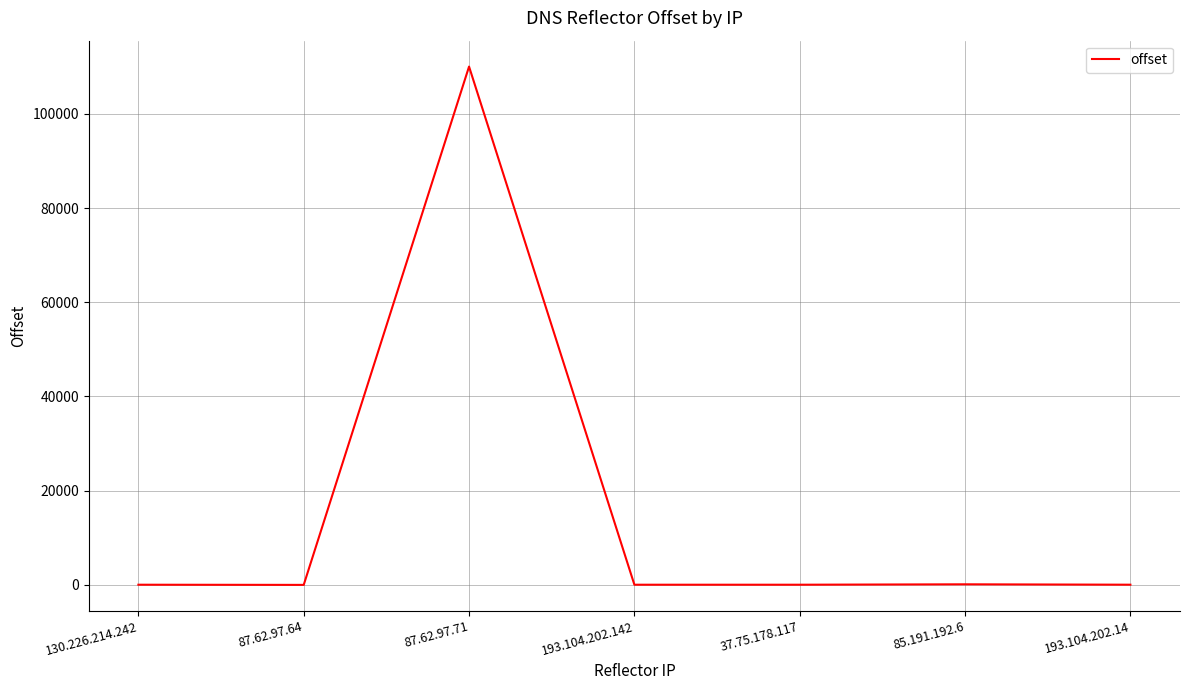

What is the maximum value shown in the chart?

110049